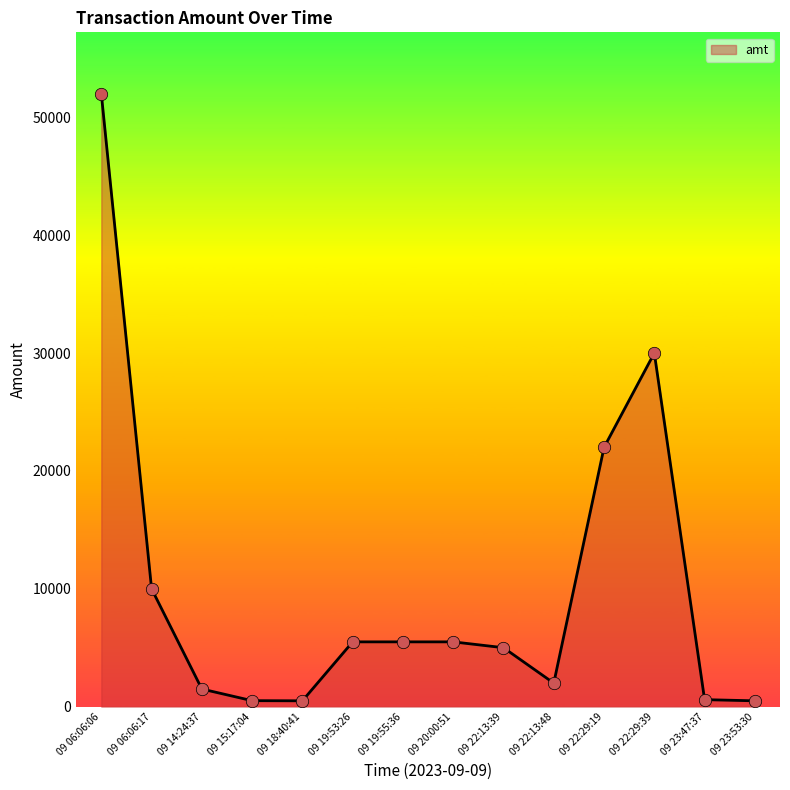

What is the ratio of the value at 09 20:00:51 to the value at 09 19:55:36?

1.0